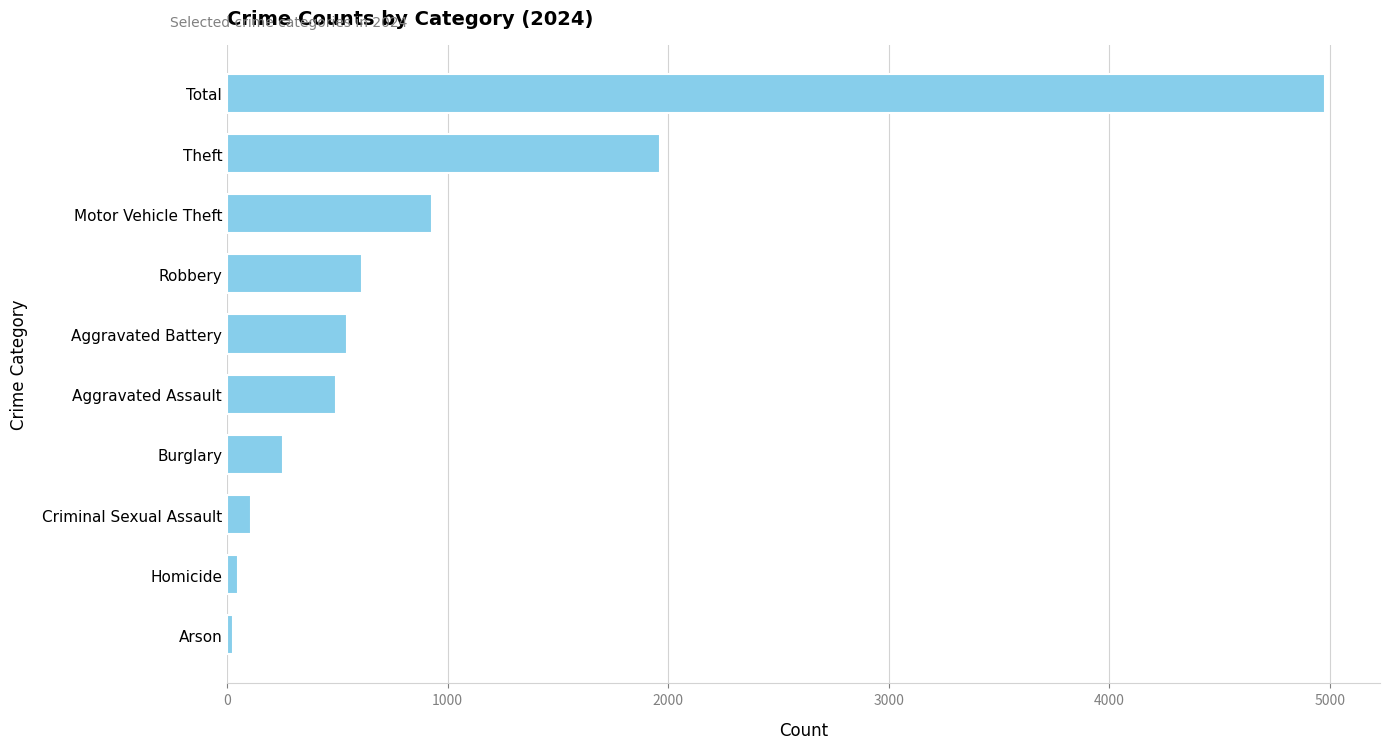

Are the bars grouped side by side (vs. stacked)?

No